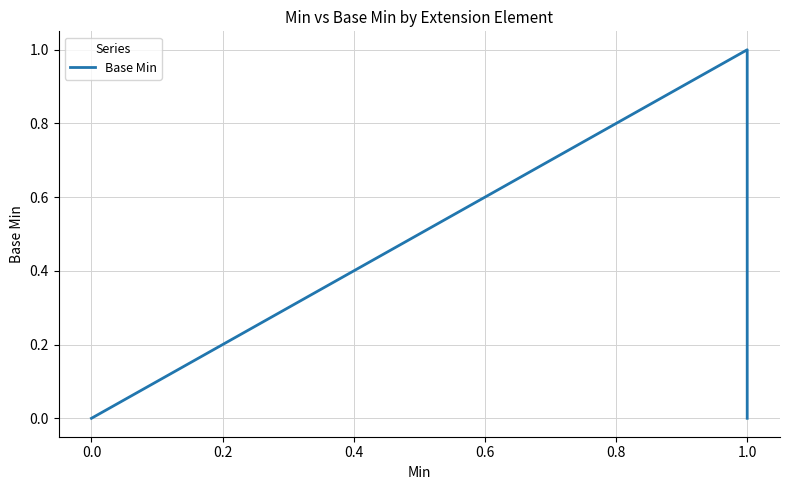

What is the greatest value displayed?

1